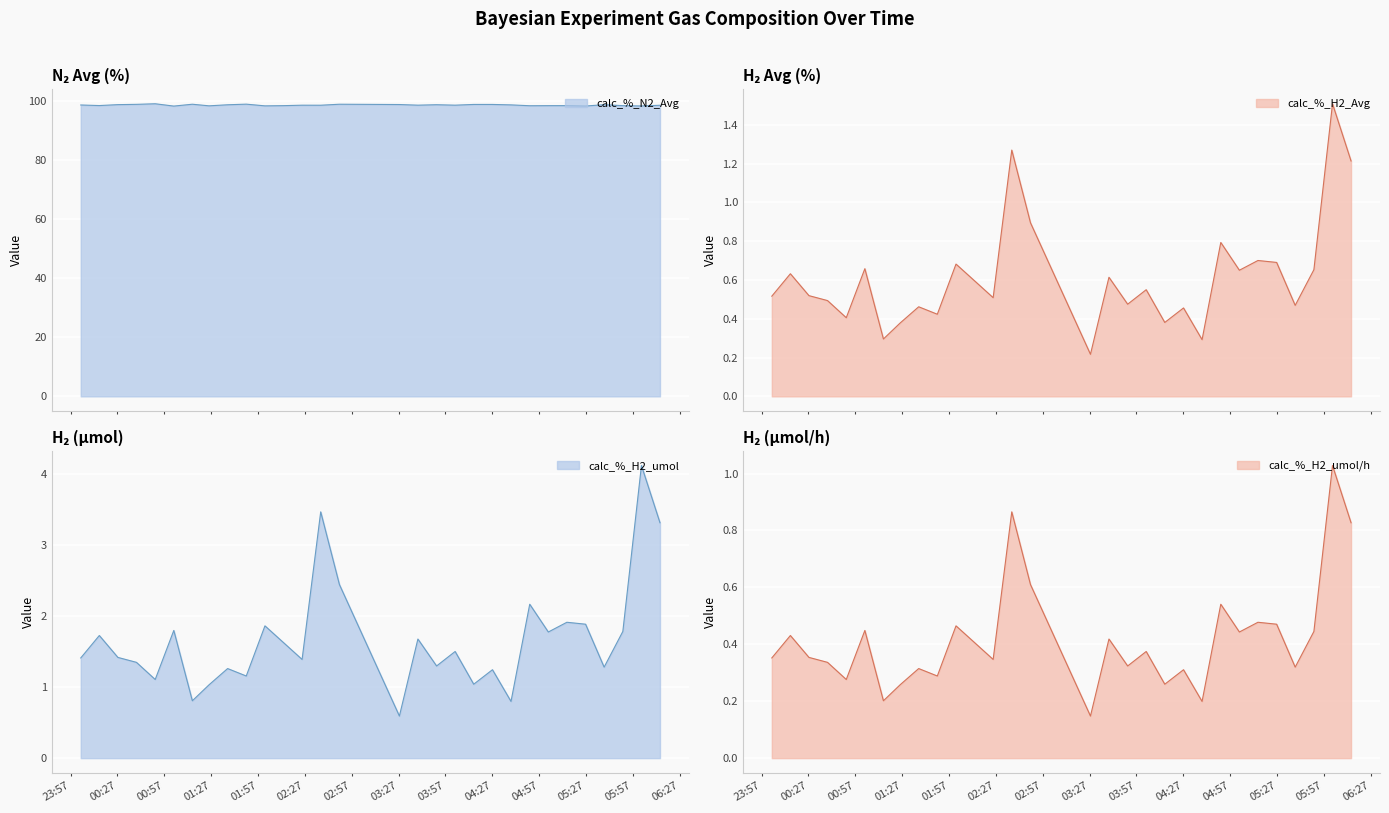

Is it true that calc_%_H2_Avg equals 0.7 at 2023-10-08 05:02:53?

True